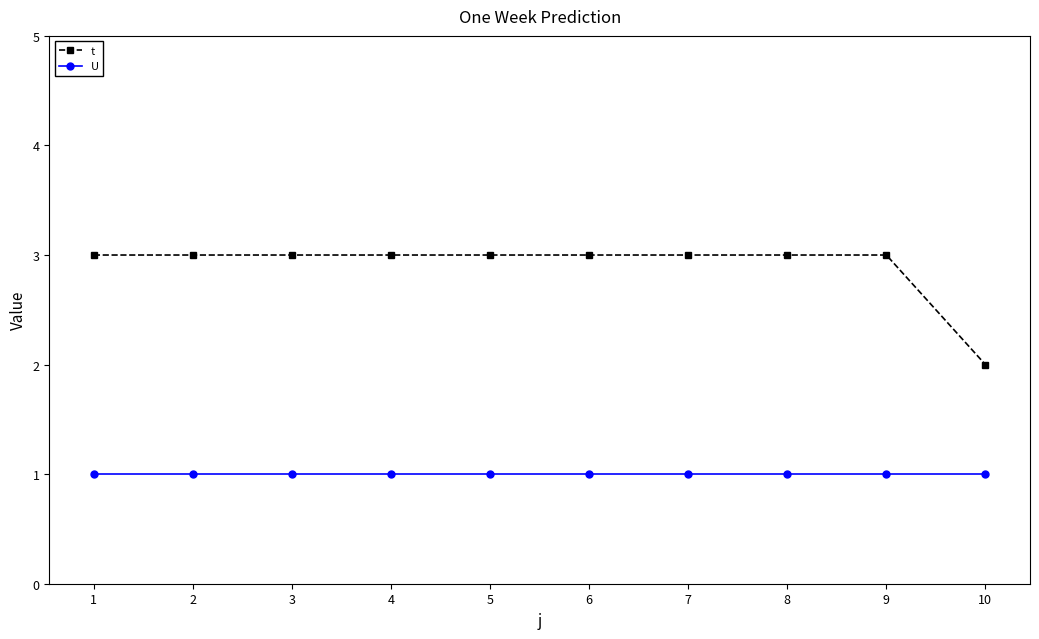

Reading left to right, list all the values displayed in this chart.

t: 1=3	2=3	3=3	4=3	5=3	6=3	7=3	8=3	9=3	10=2
U: 1=1	2=1	3=1	4=1	5=1	6=1	7=1	8=1	9=1	10=1